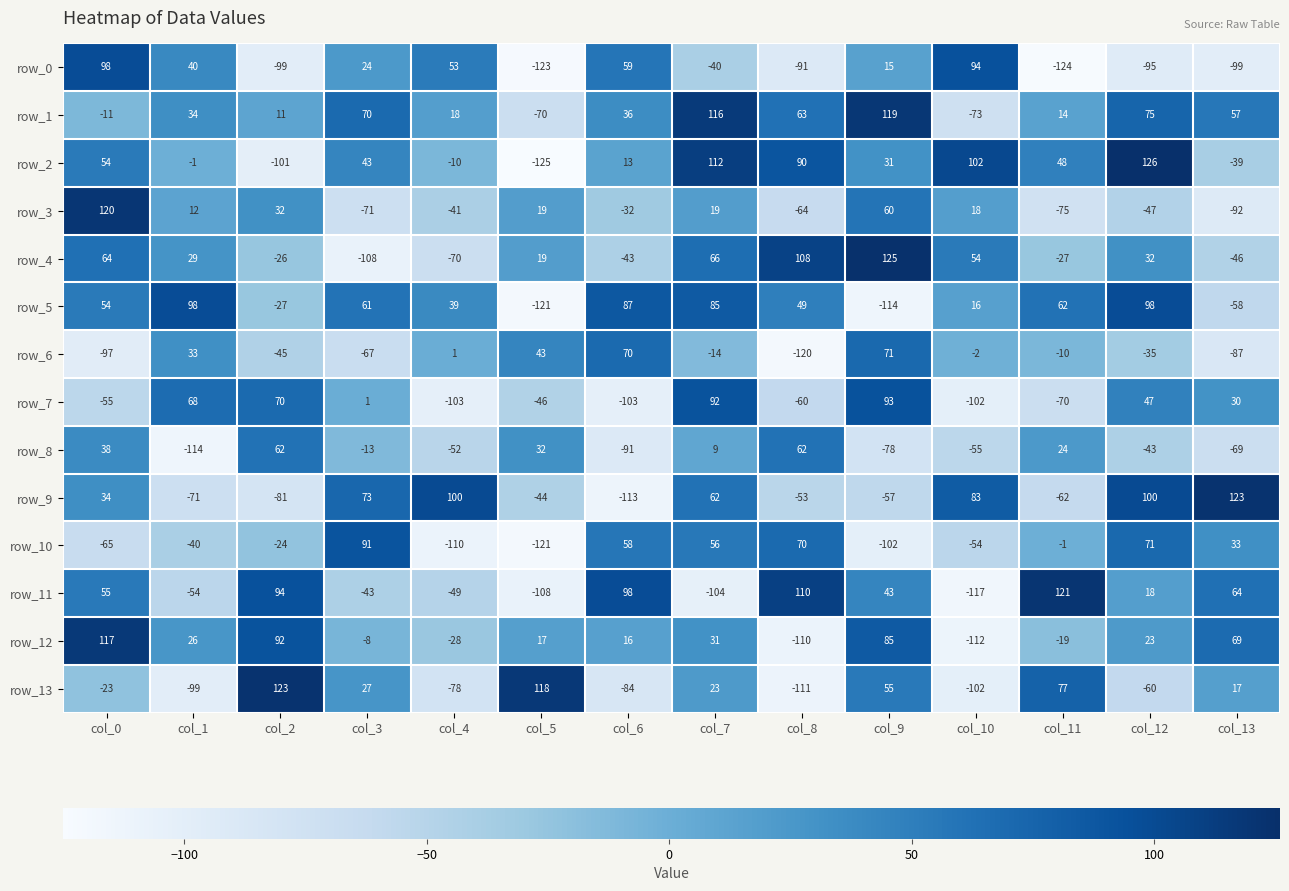

What is the difference between the row_8 values at col_4 and col_7?

61